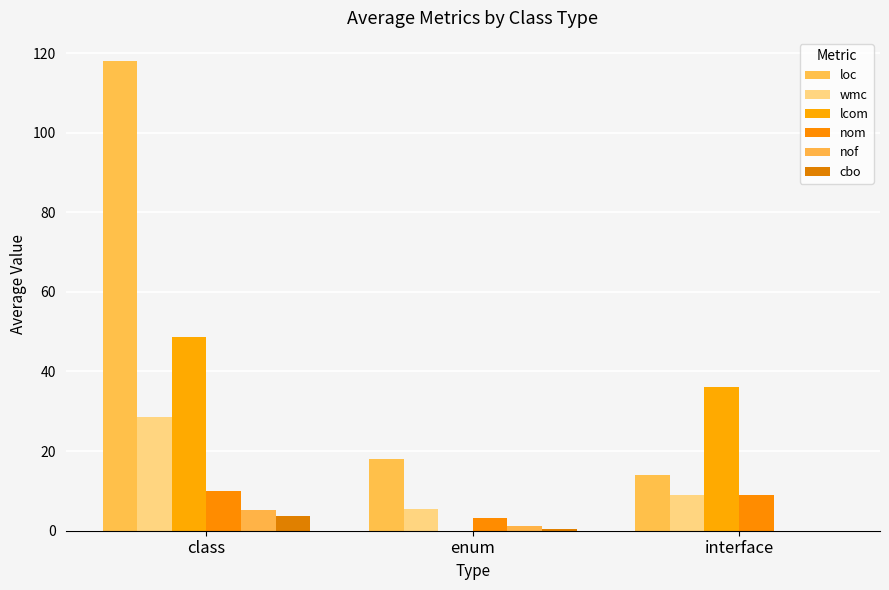

Are the bars horizontal?

No